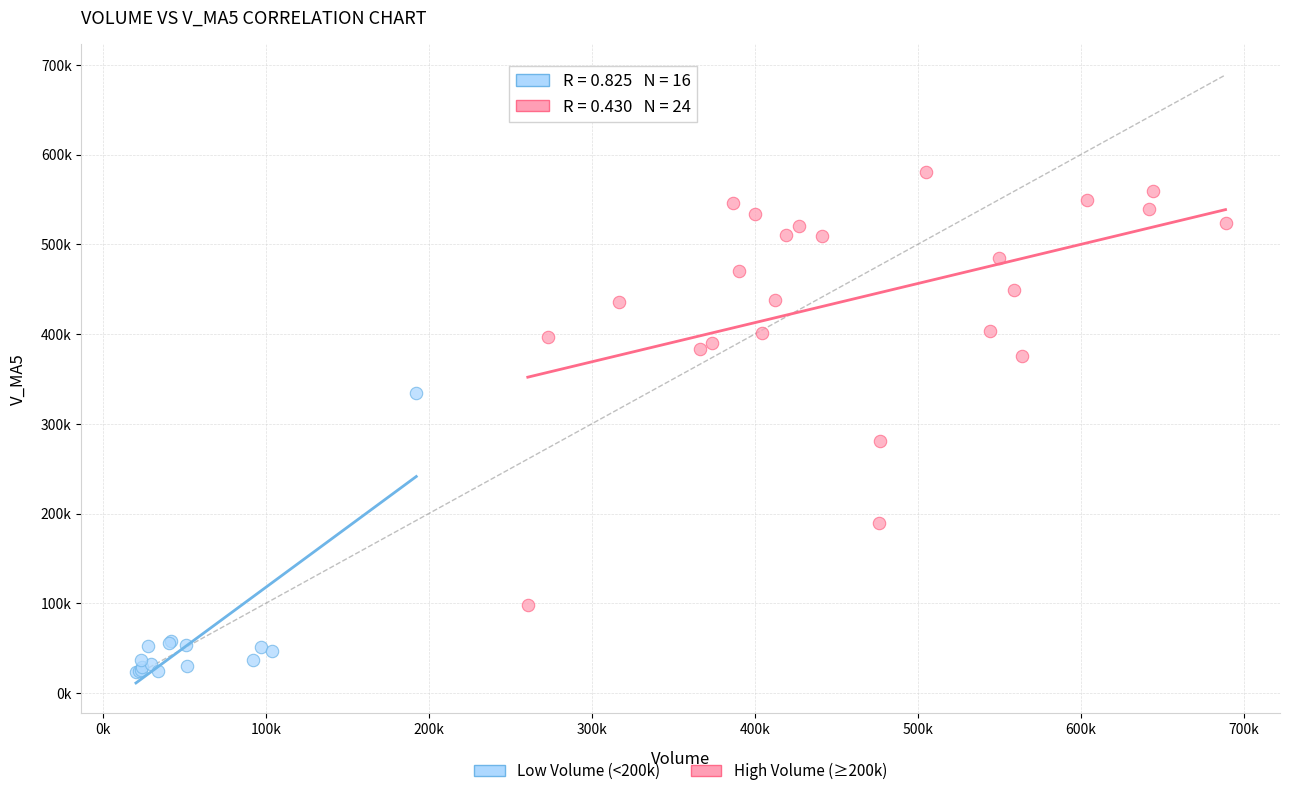

What are all the series names shown in the legend?

Low Volume (<200k), High Volume (≥200k)